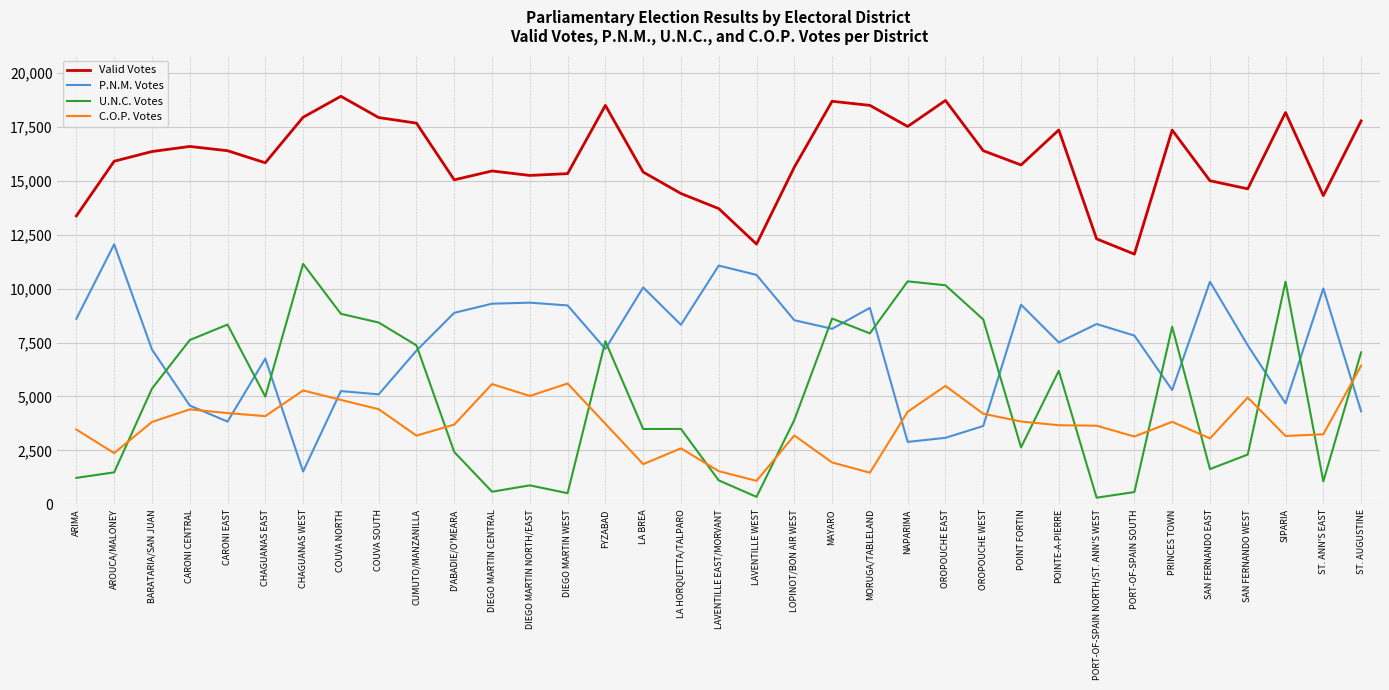

What is the minimum value for Valid Votes?

11600